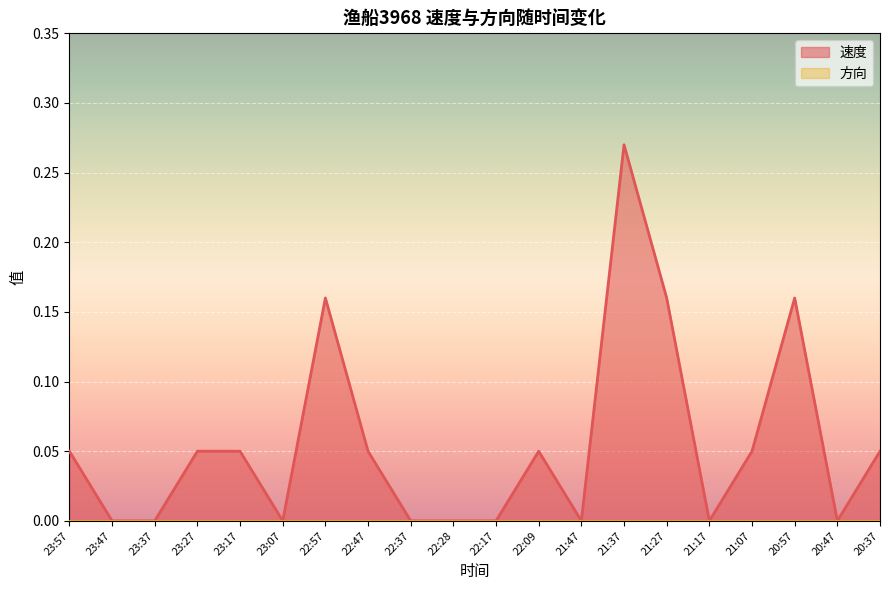

True or false: the data has more than 0 interior local peaks.

True